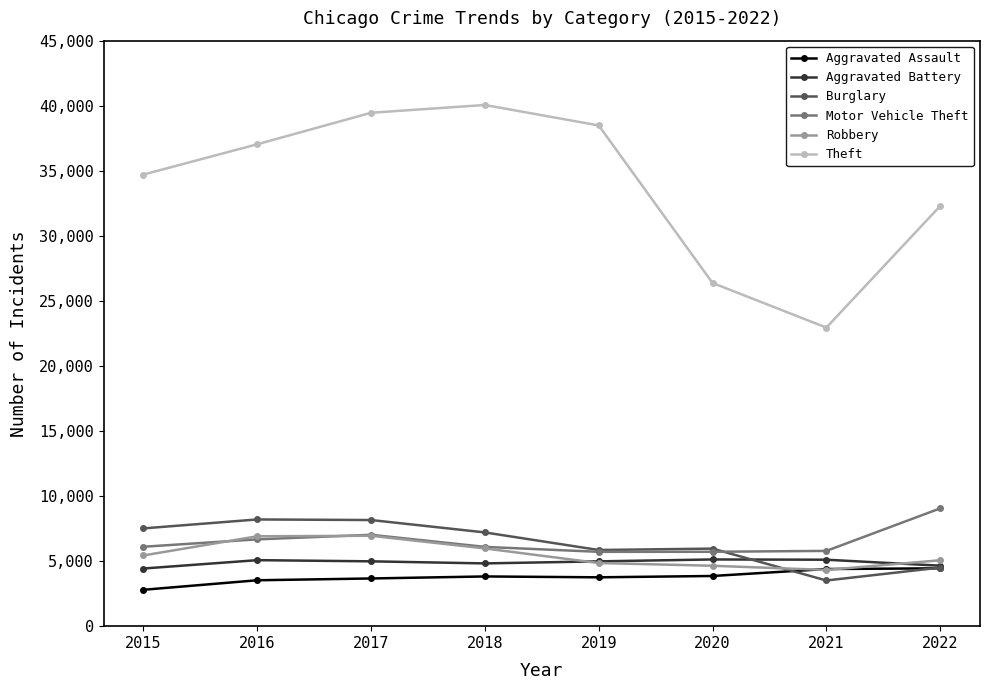

List the series in order of their peak value, lowest first.

Aggravated Assault, Aggravated Battery, Robbery, Burglary, Motor Vehicle Theft, Theft